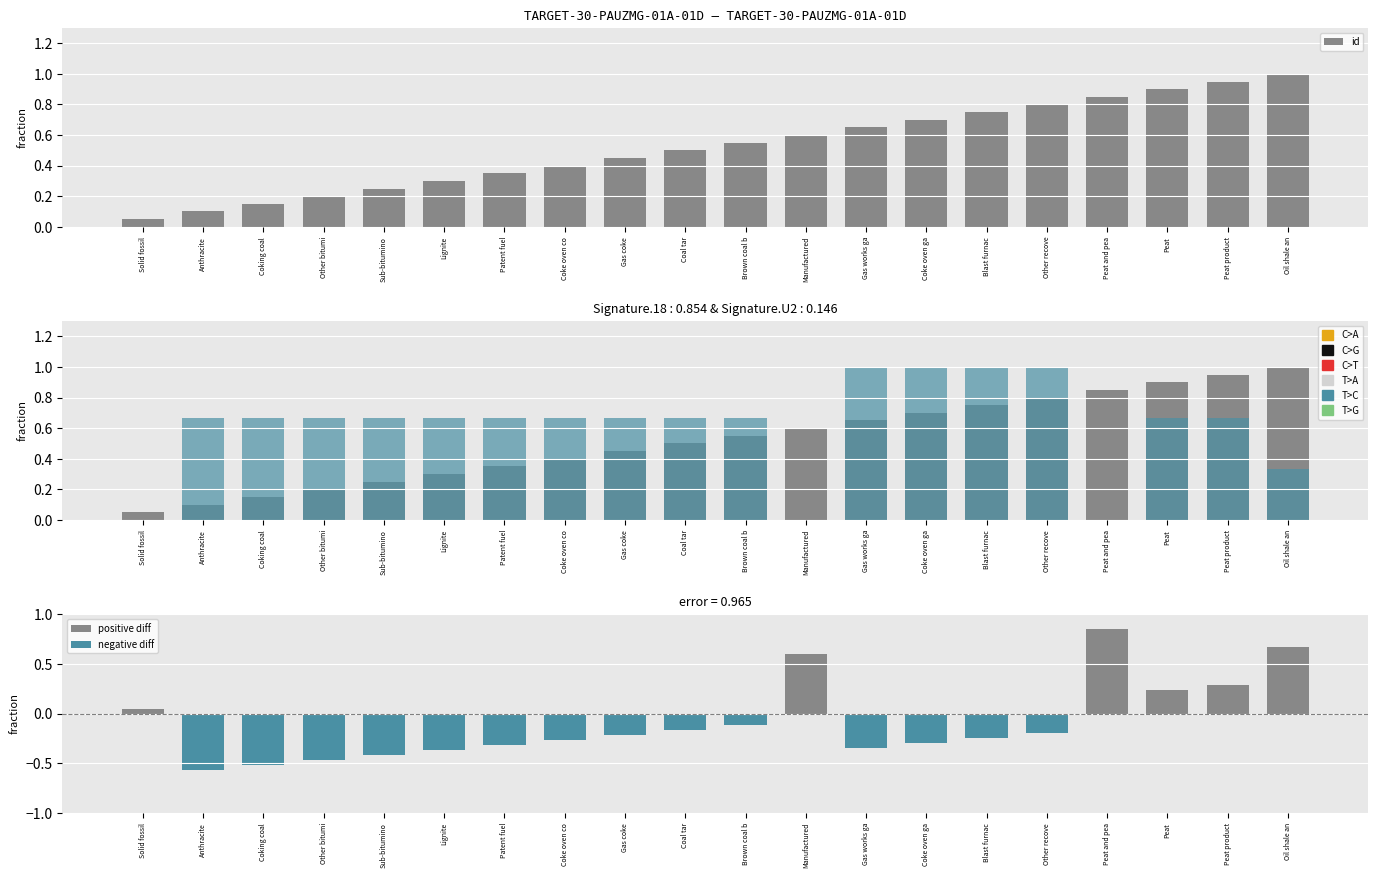

Is the value of id_primary_energy_carrier at Coke oven ga greater than the value of positive diff at Other recove?

Yes